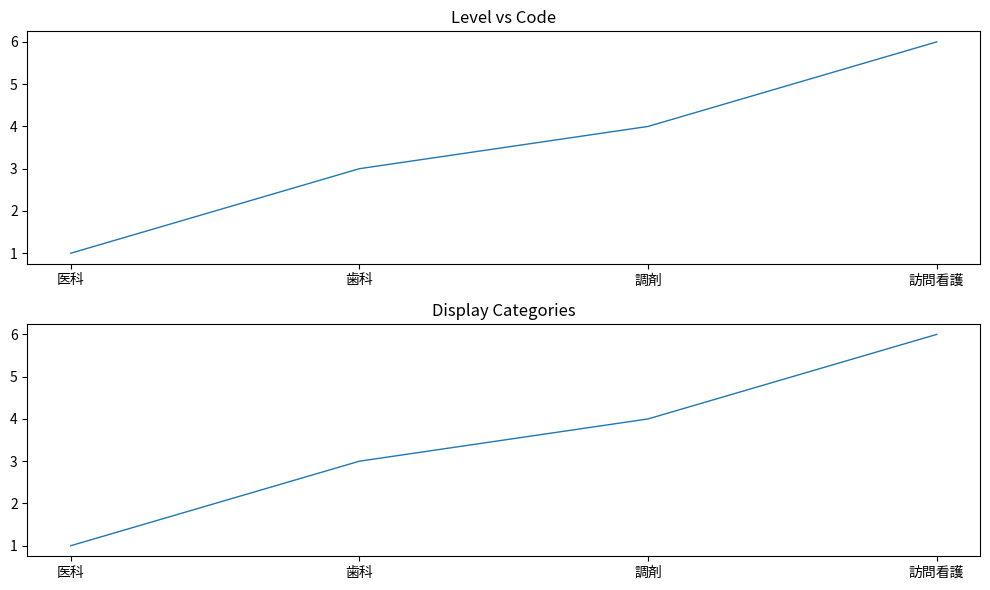

What is the average value?

4